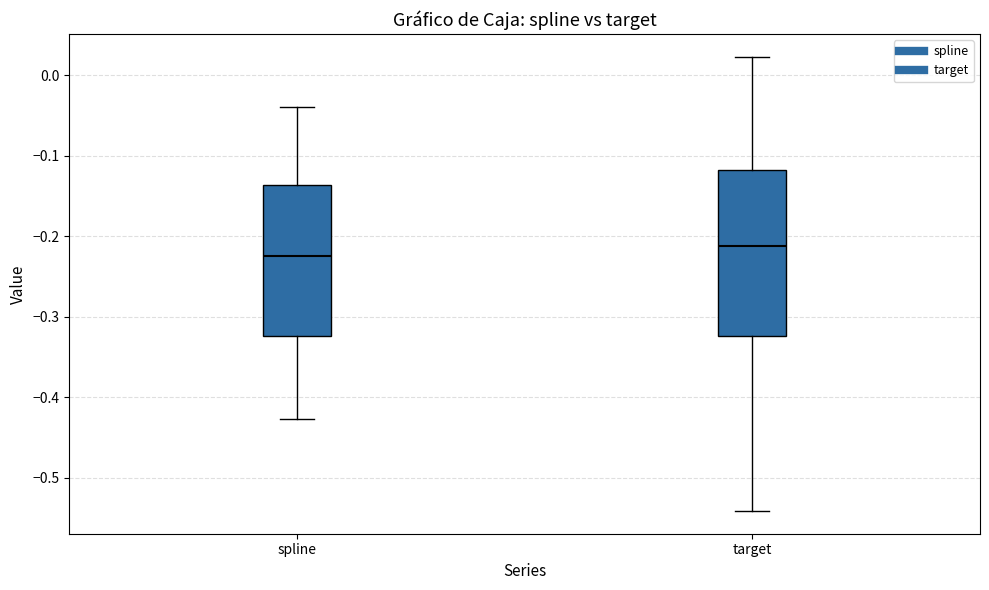

Where does the lower whisker of the box for target end on the y-axis? The values are not printed on the chart, so give them approximately, as read against the axis.

-0.54